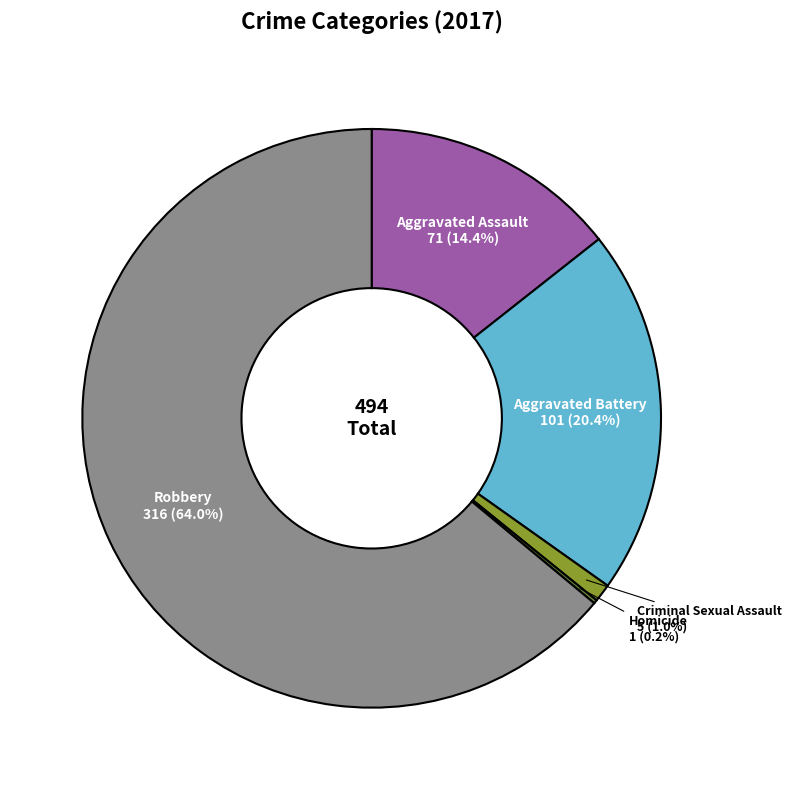

Combined, do Aggravated Battery and Aggravated Assault account for over 50%?

No